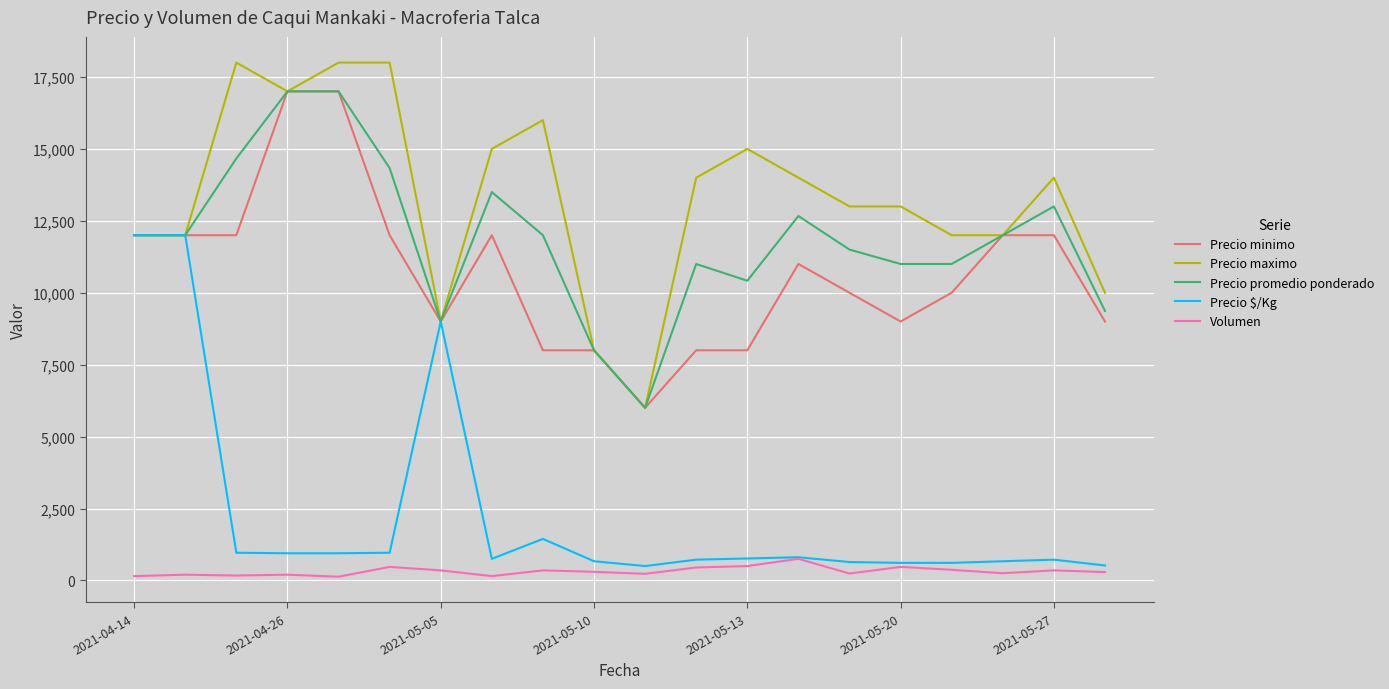

What is the difference between the second highest and second lowest values in the Precio minimo series?

9000